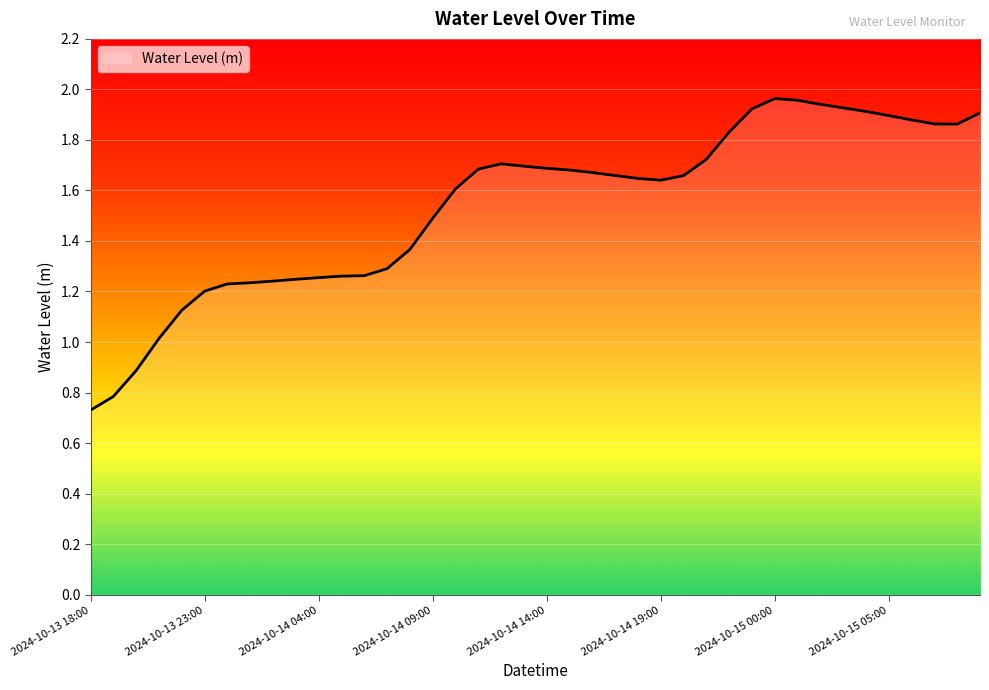

Does the chart have visible grid lines?

Yes